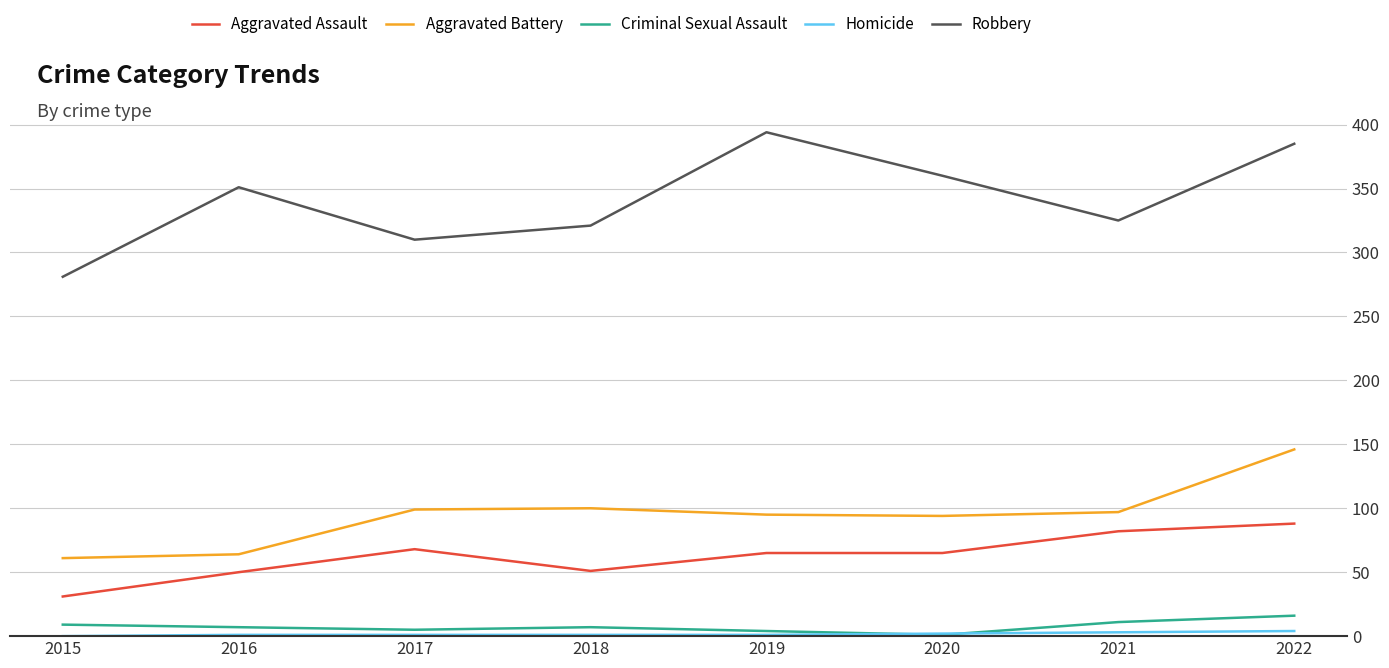

Which series has the widest spread of values?

Robbery